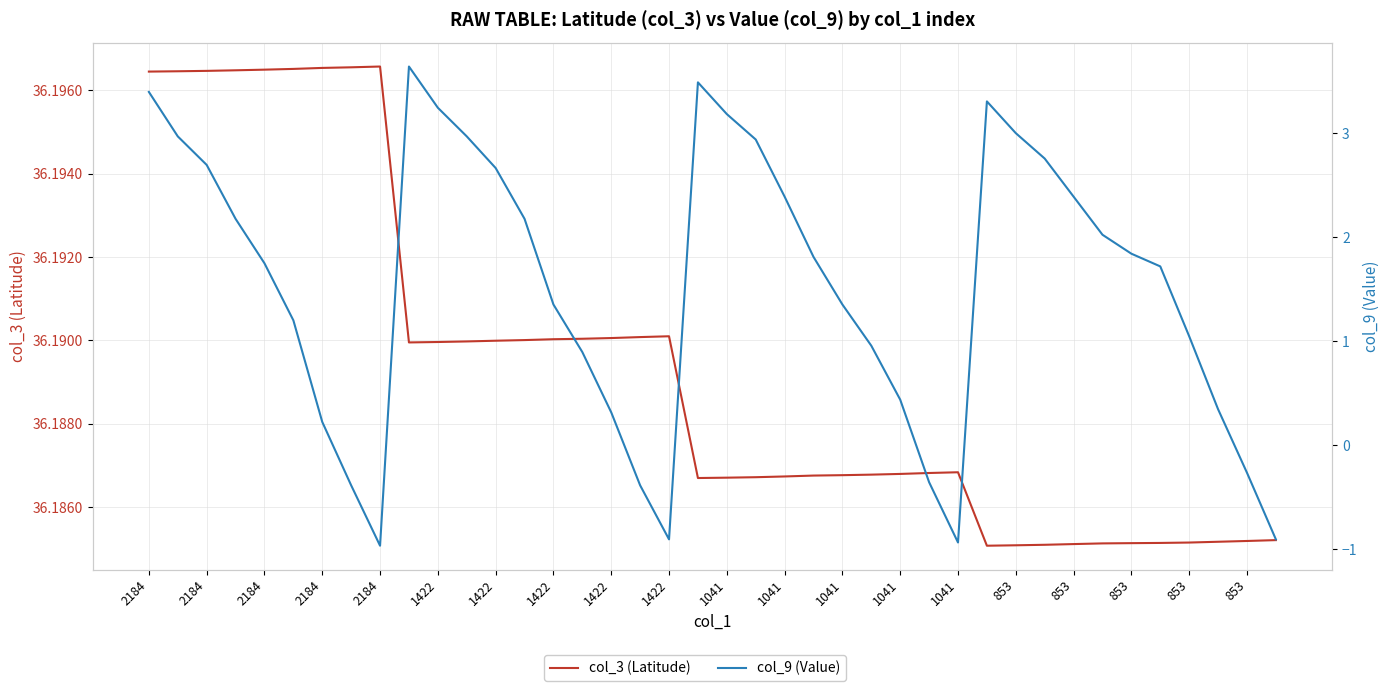

Between 31 and 1041, which is larger?

1041